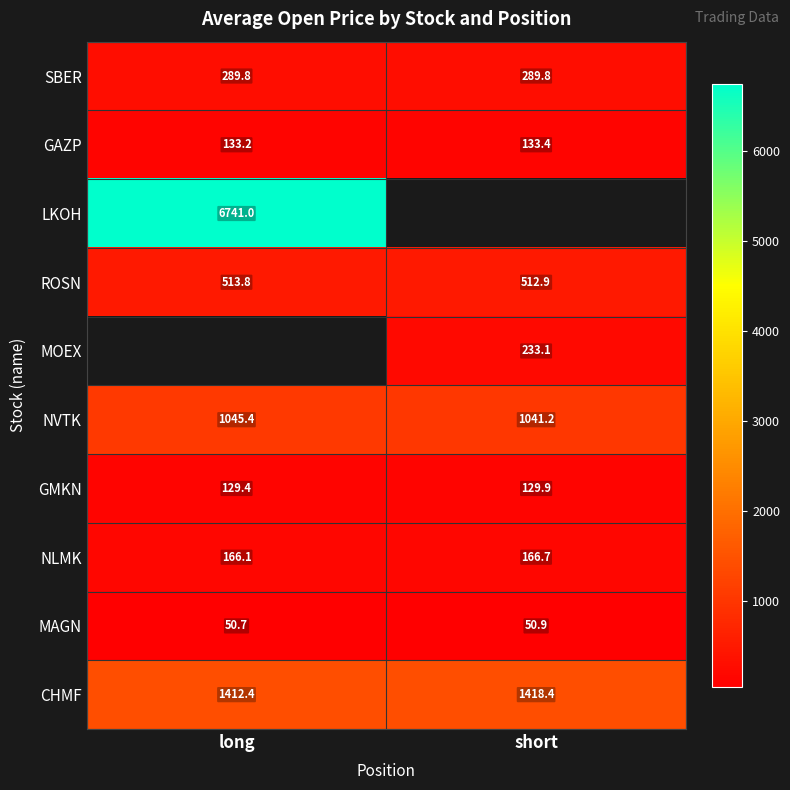

List the labels in order of GAZP value, largest first.

short, long